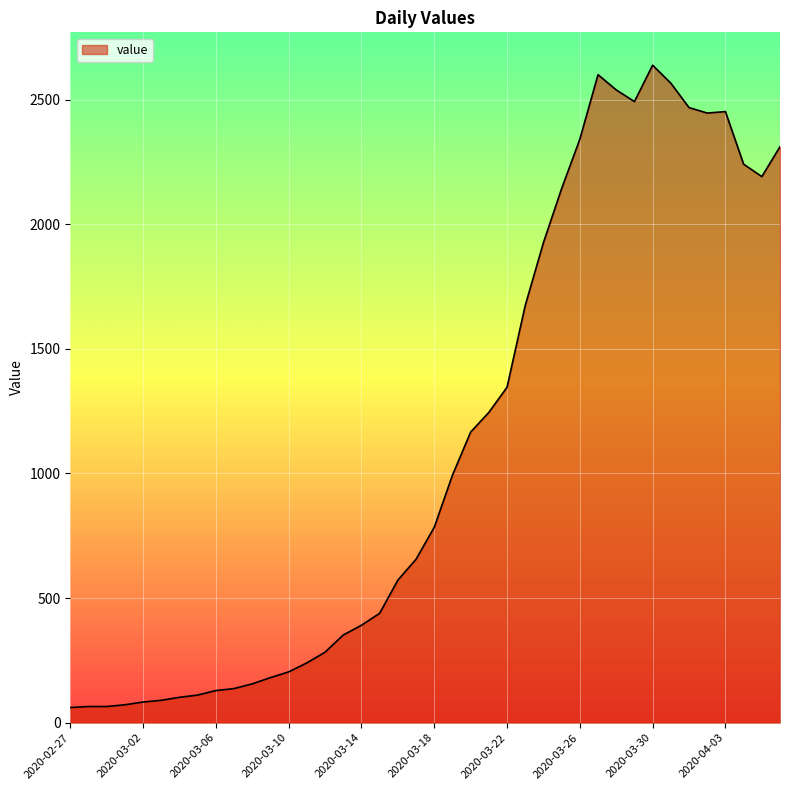

What is the minimum value shown in the chart?

61